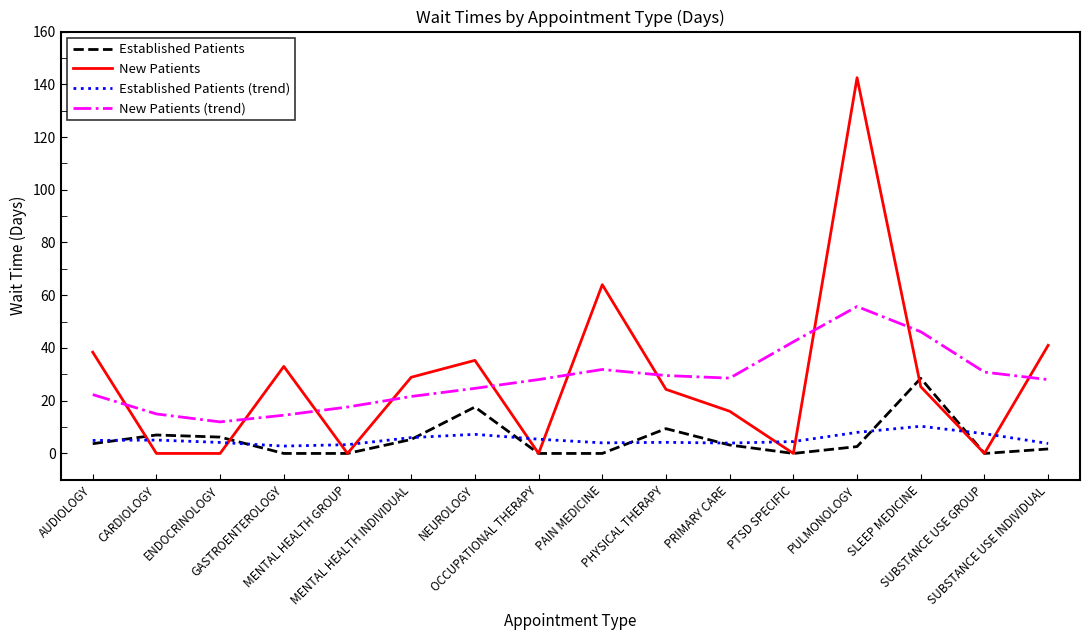

The Established Patients (trend) series shows 4.2 at ENDOCRINOLOGY. True or false?

True